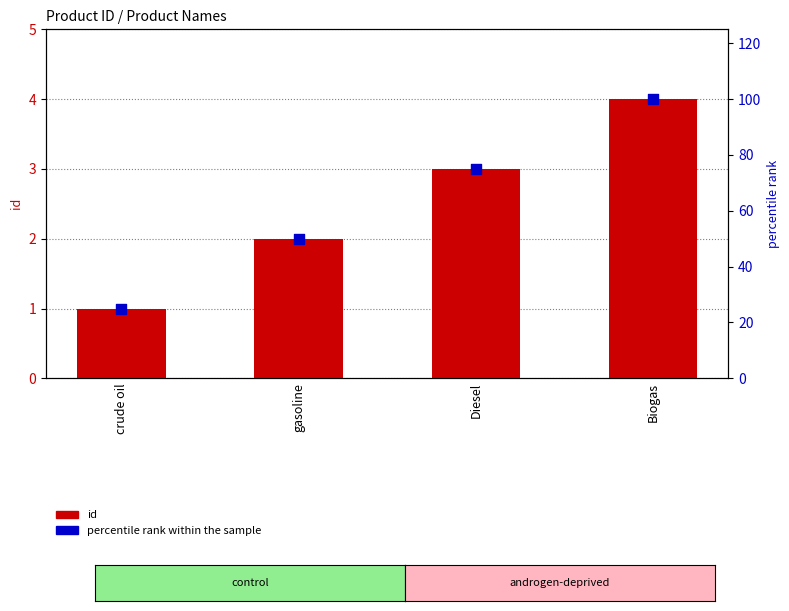

What are all the series names shown in the legend?

id, percentile rank within the sample